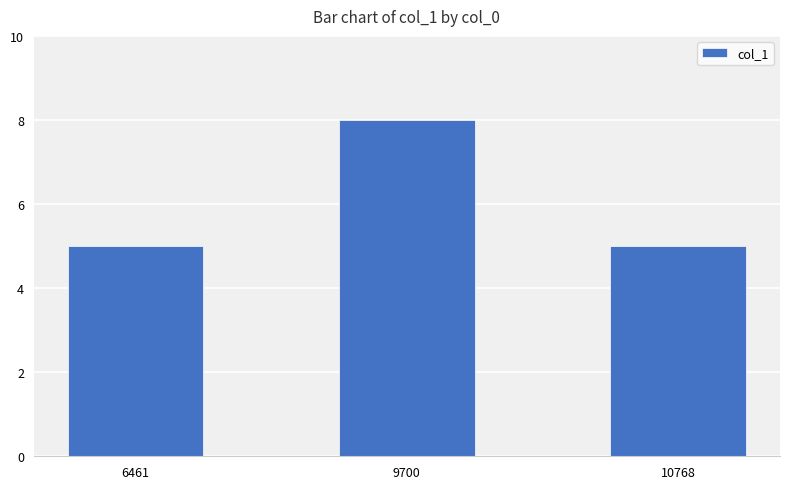

The value at 10768 is 1. True or false?

False